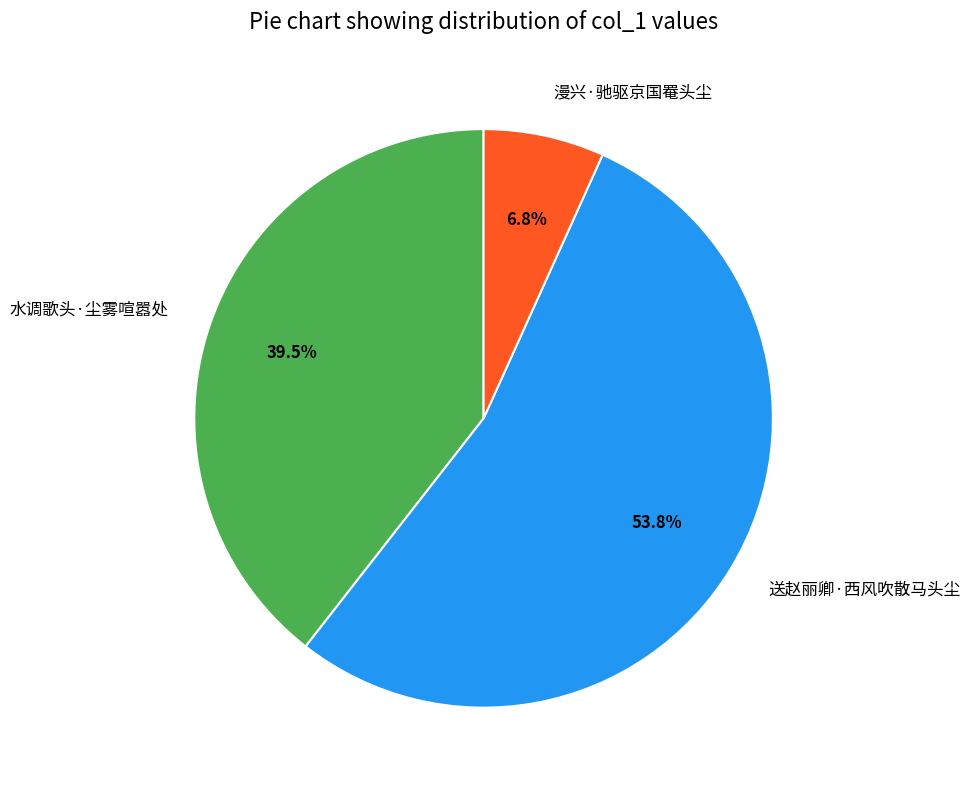

What is the largest slice in the pie chart?

送赵丽卿·西风吹散马头尘